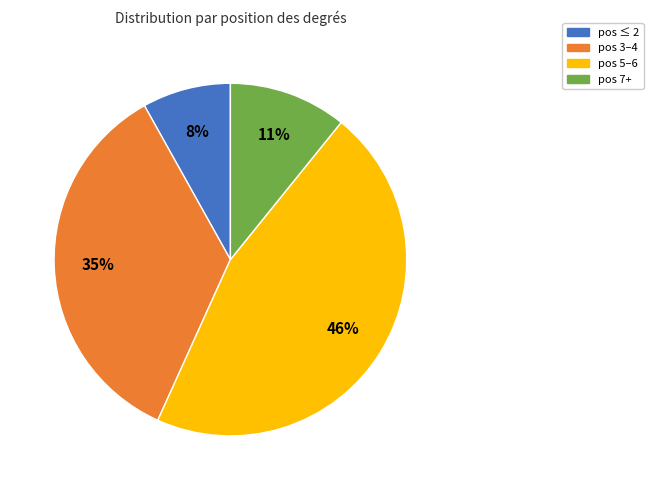

Is there any slice that represents more than half of the pie?

No